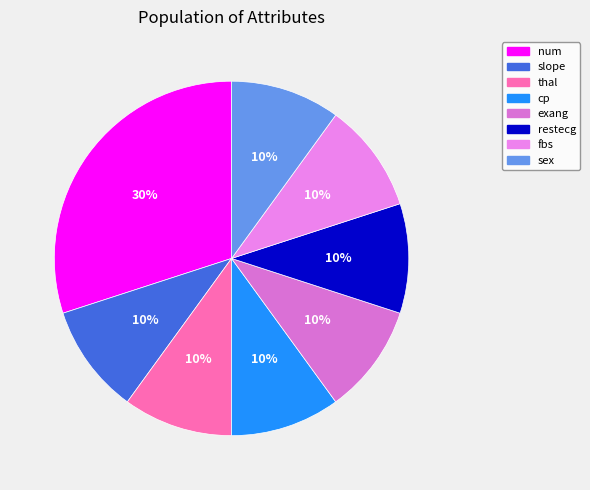

Approximately how many times larger is the value at num compared to exang?

3.0